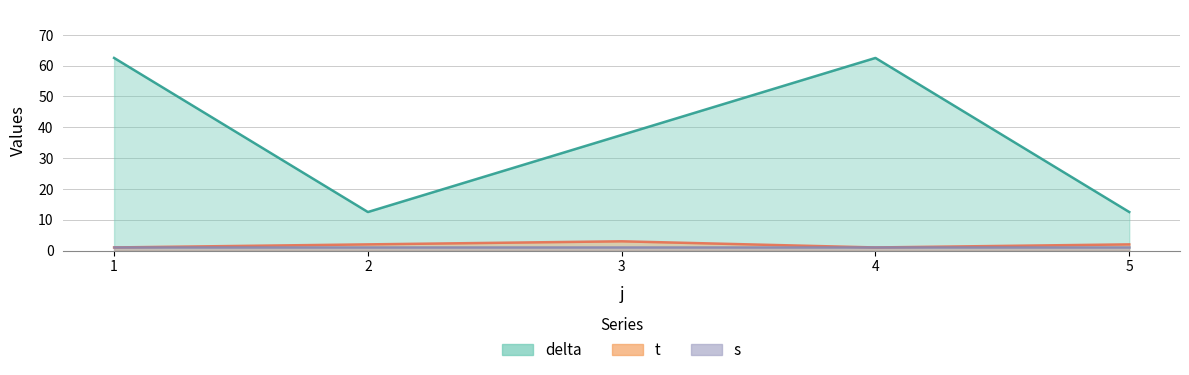

True or false: delta and t intersect in this chart.

False